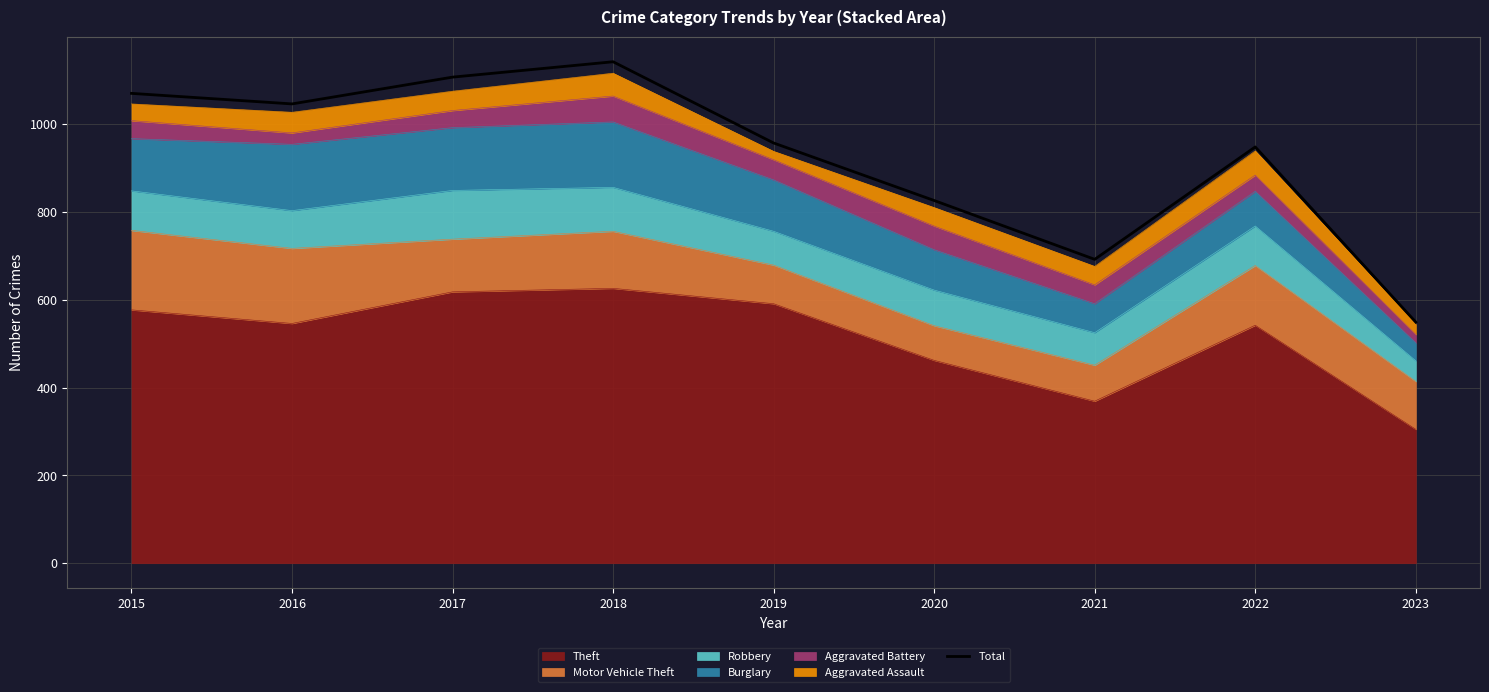

What is the change in value from 2019 to 2021?

-265